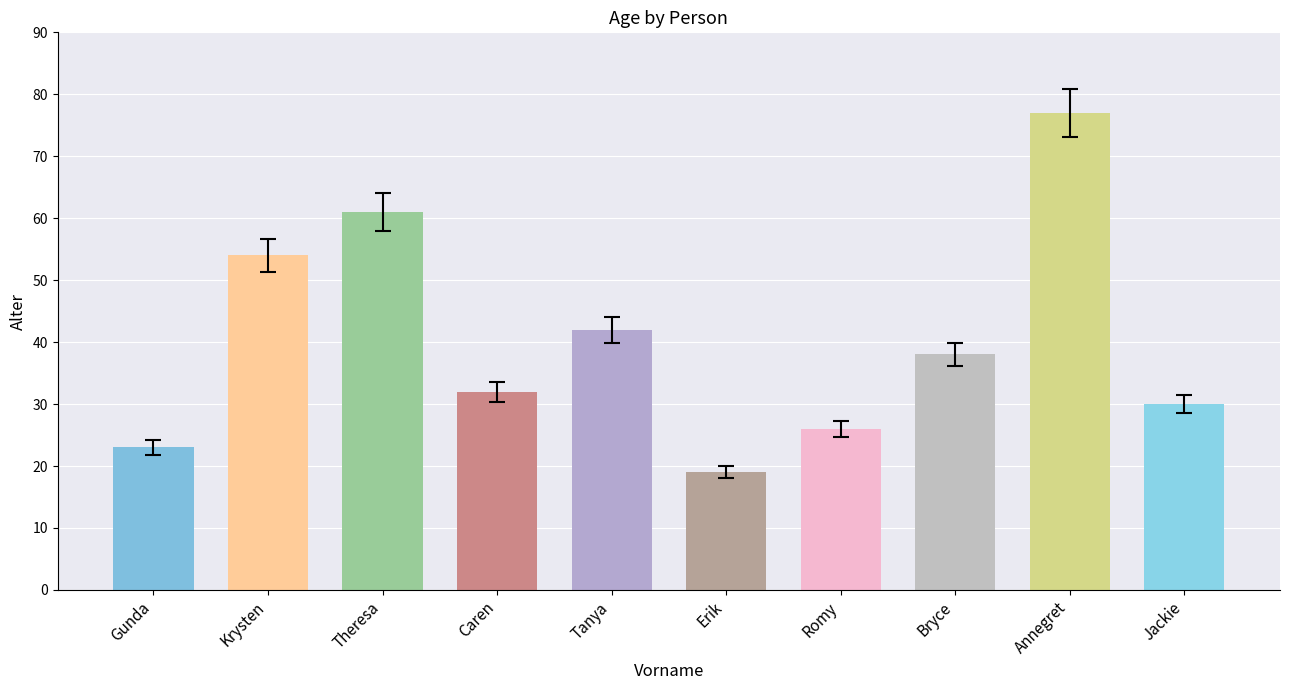

Is it true that the value at Caren is 32?

True